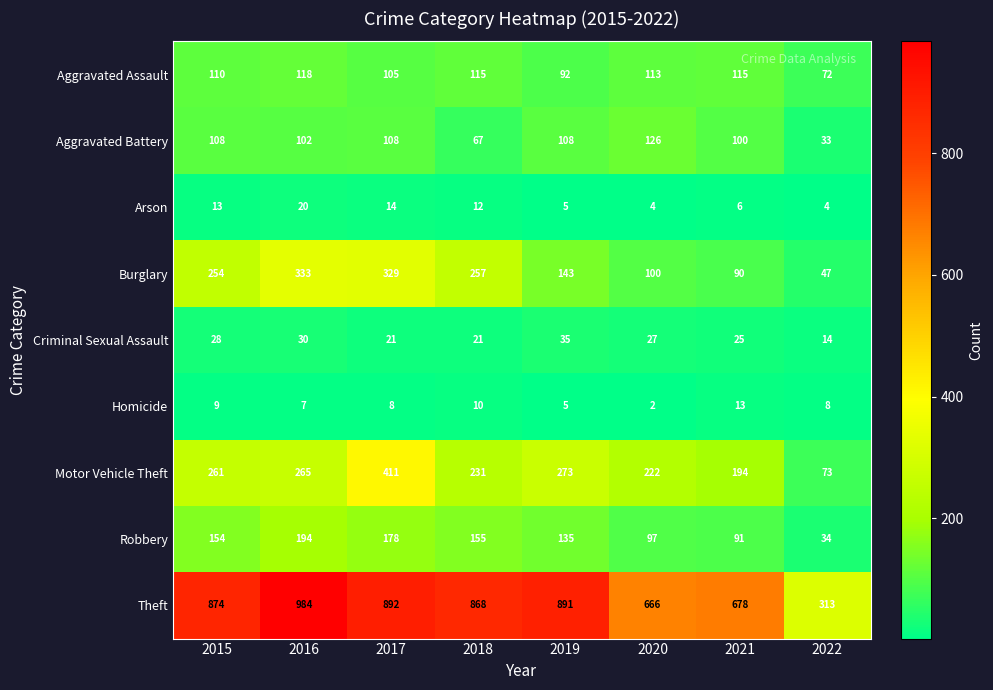

Rank the series by their maximum value, from lowest to highest.

Homicide, Arson, Criminal Sexual Assault, Aggravated Assault, Aggravated Battery, Robbery, Burglary, Motor Vehicle Theft, Theft